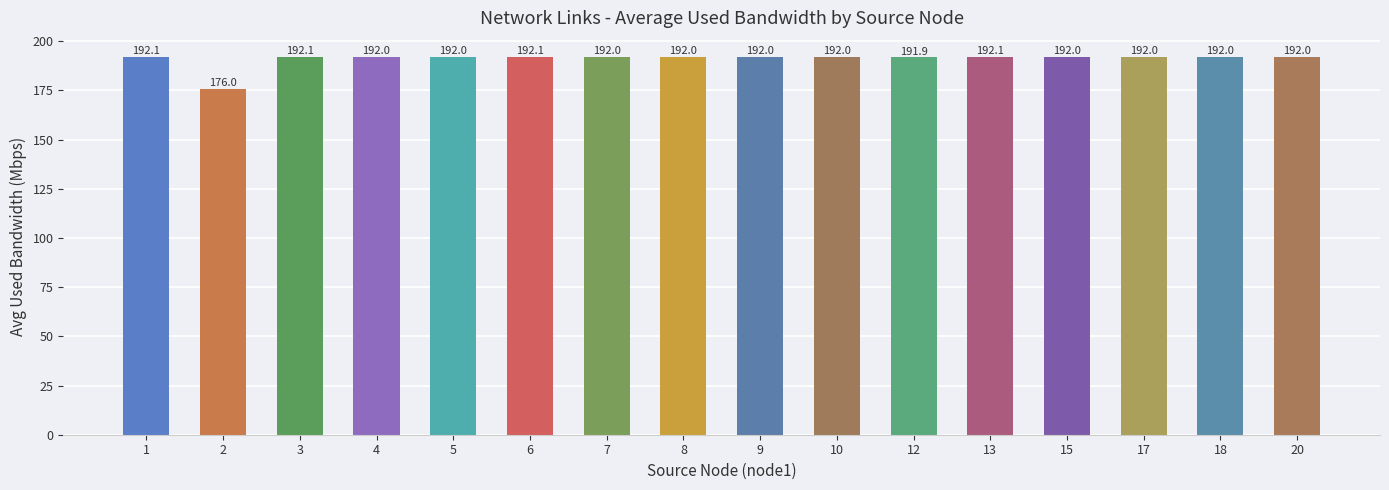

Read the value at 3.

192.1